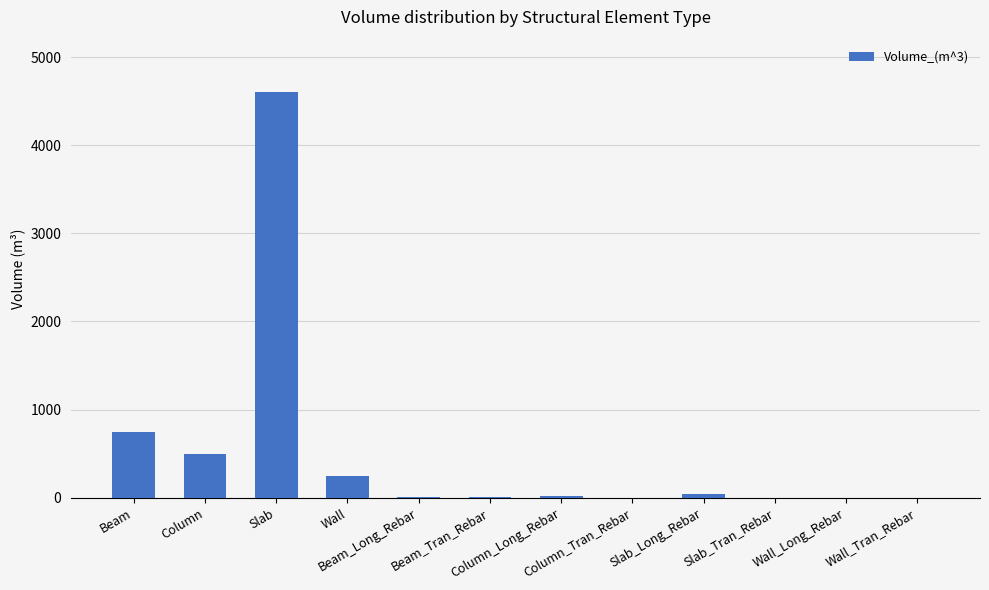

What is the sum of all values?

6154.5